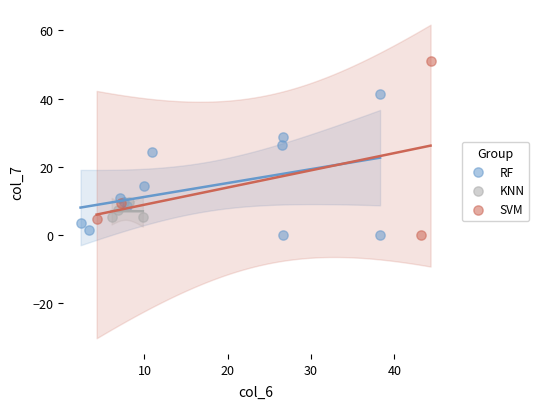

Which series reaches the maximum Y coordinate?

SVM